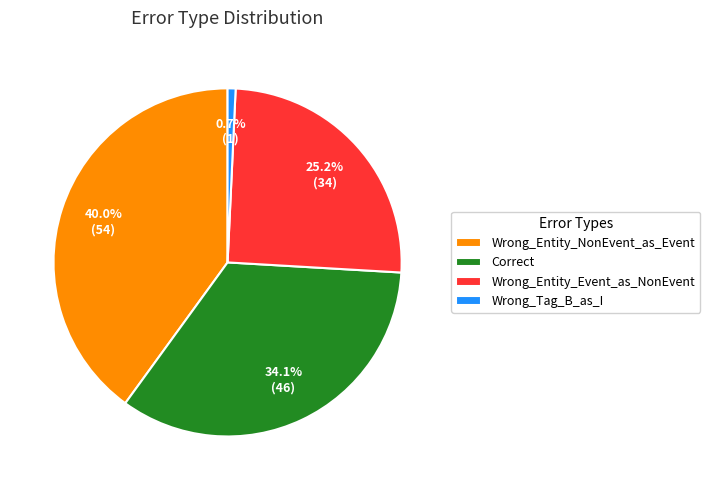

Rank the categories by value from lowest to highest.

Wrong_Tag_B_as_I, Wrong_Entity_Event_as_NonEvent, Correct, Wrong_Entity_NonEvent_as_Event